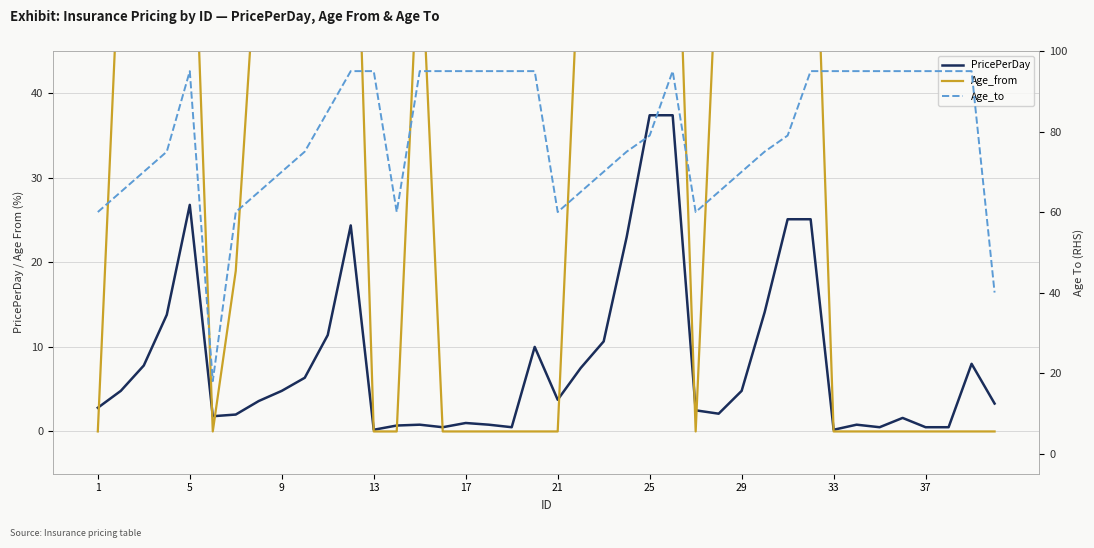

At how many categories does at least one series exceed 56?

38